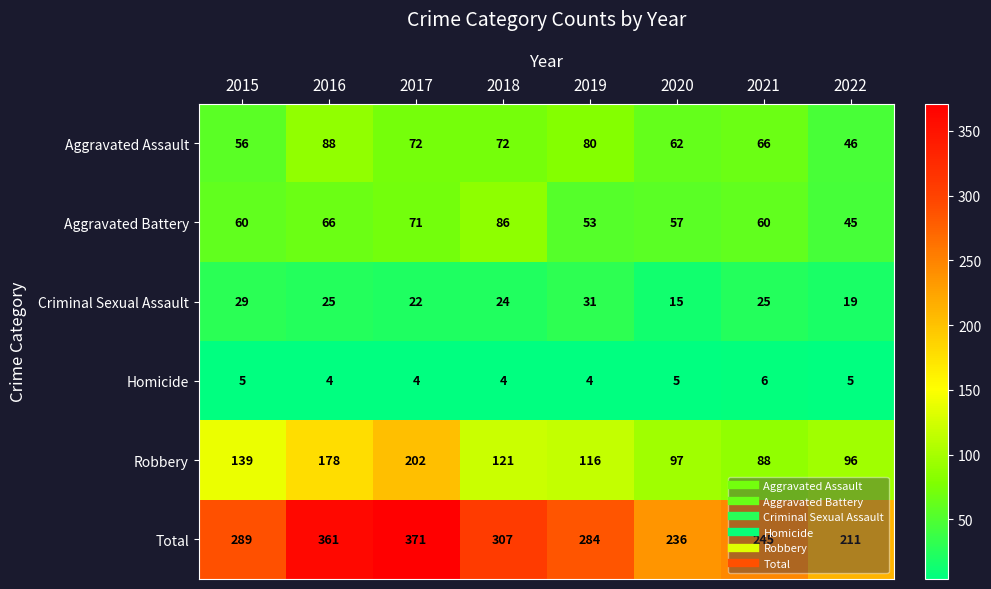

Count the number of data series in this chart.

6